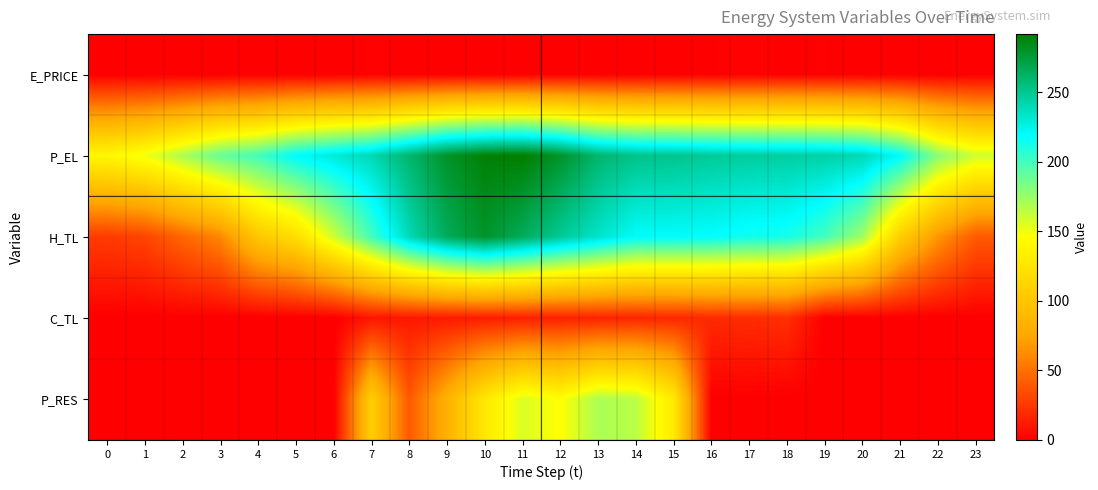

How many categories are shown in the chart?

24